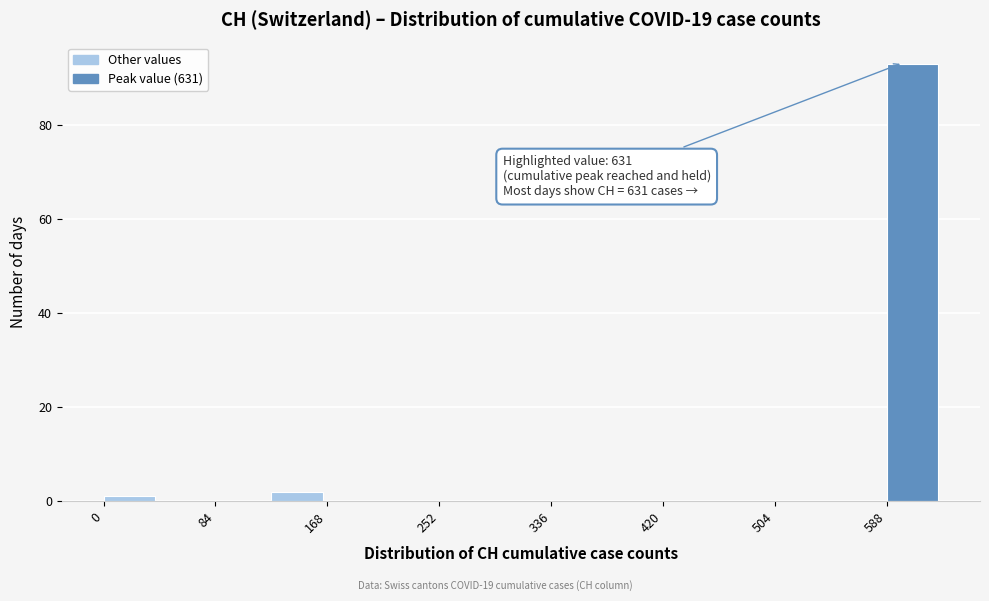

Over which range of the x-axis is the bar tallest?

590 to 630